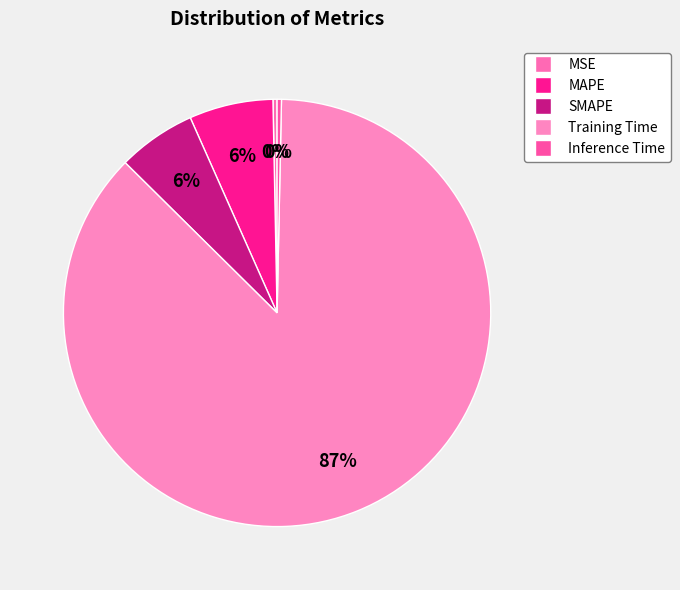

Is there any slice that represents more than half of the pie?

Yes